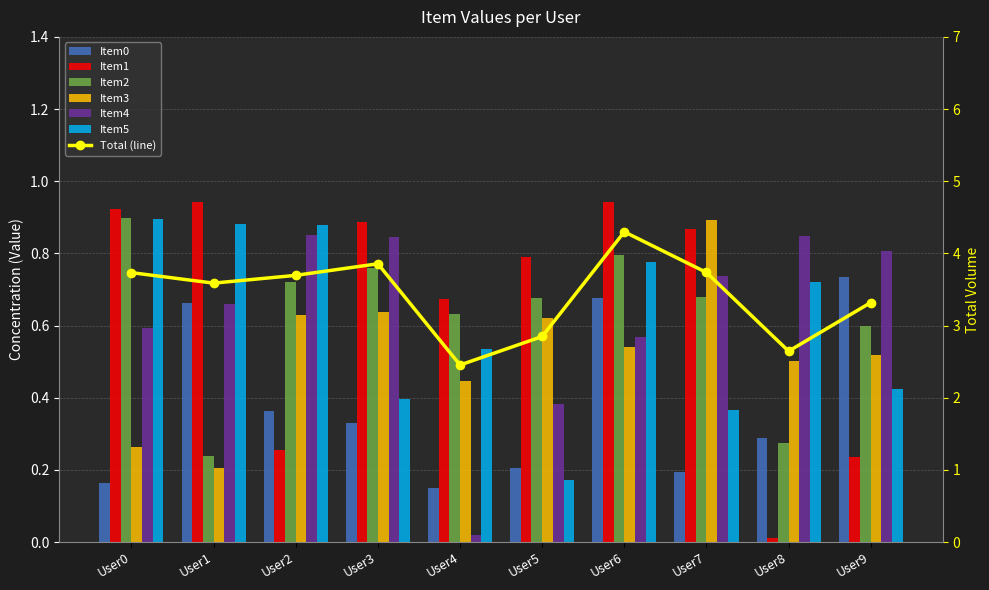

Are the bars grouped side by side (vs. stacked)?

Yes